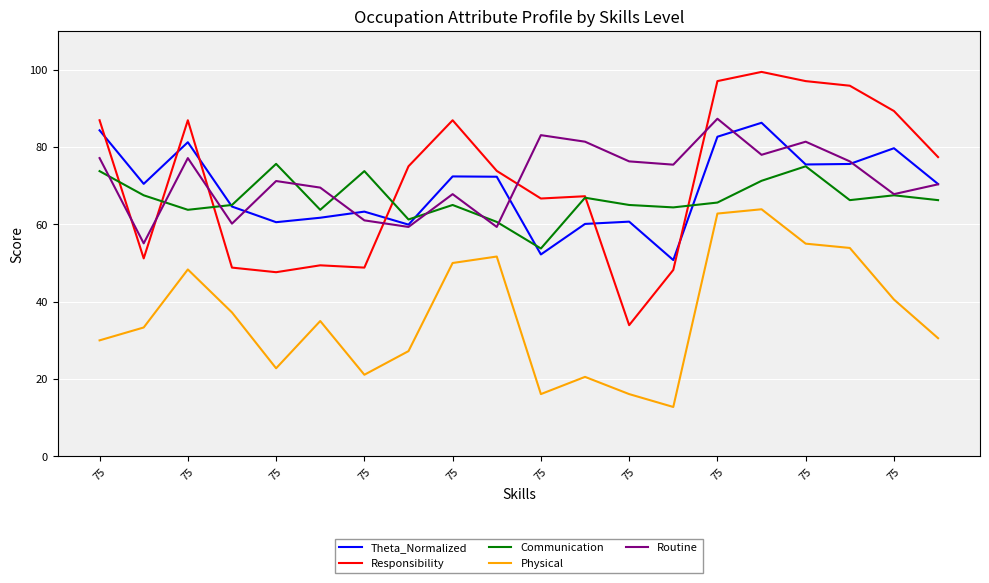

How many interior local valleys does the Physical series have?

4